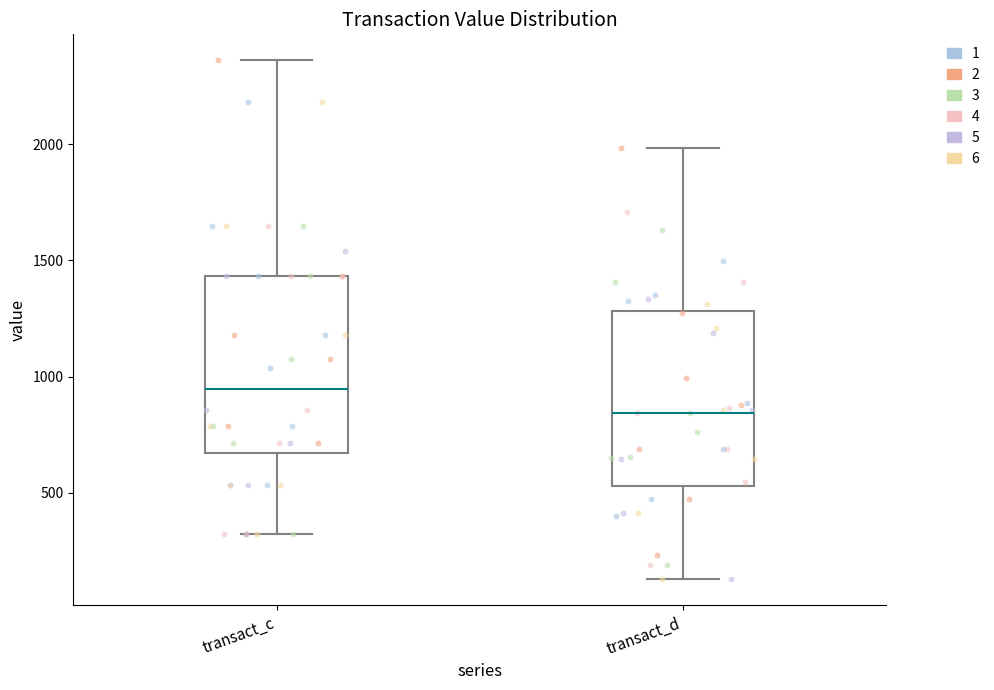

Reading left to right, transcribe this box plot: for each box, give where its median line is, the range the box spans, and where its two whiskers end, as read against the y-axis. The values are not printed on the chart, so give them approximately, as read against the axis.

transact_c: median 950, box 650 to 1450, whiskers 300 to 2350
transact_d: median 850, box 550 to 1300, whiskers 150 to 2000